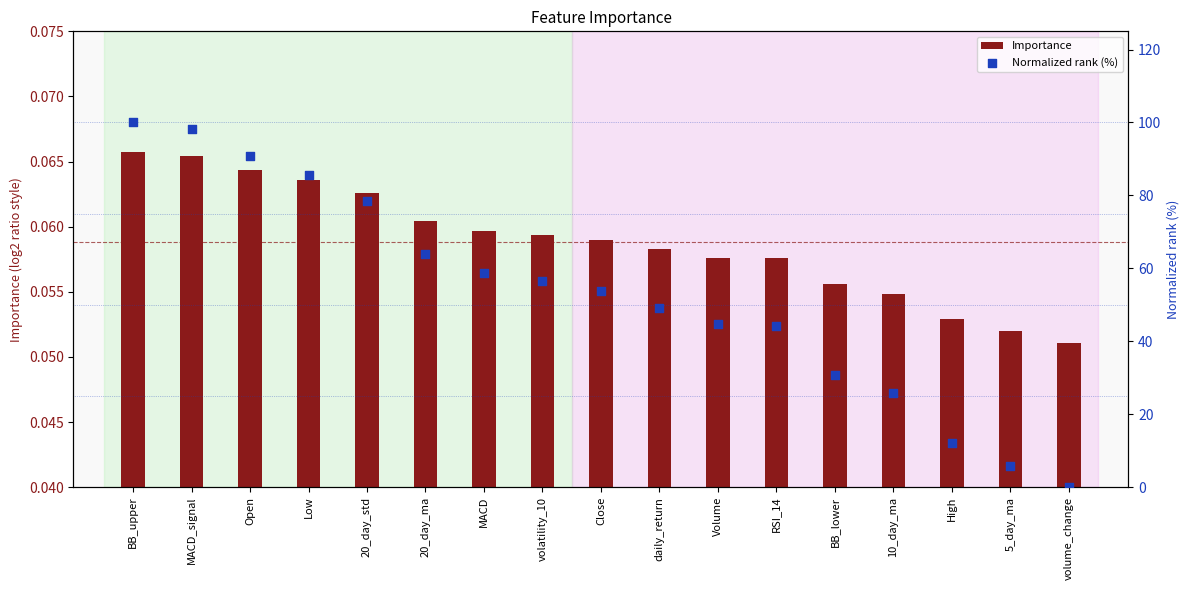

What are all the series names shown in the legend?

Importance, Normalized rank (%)